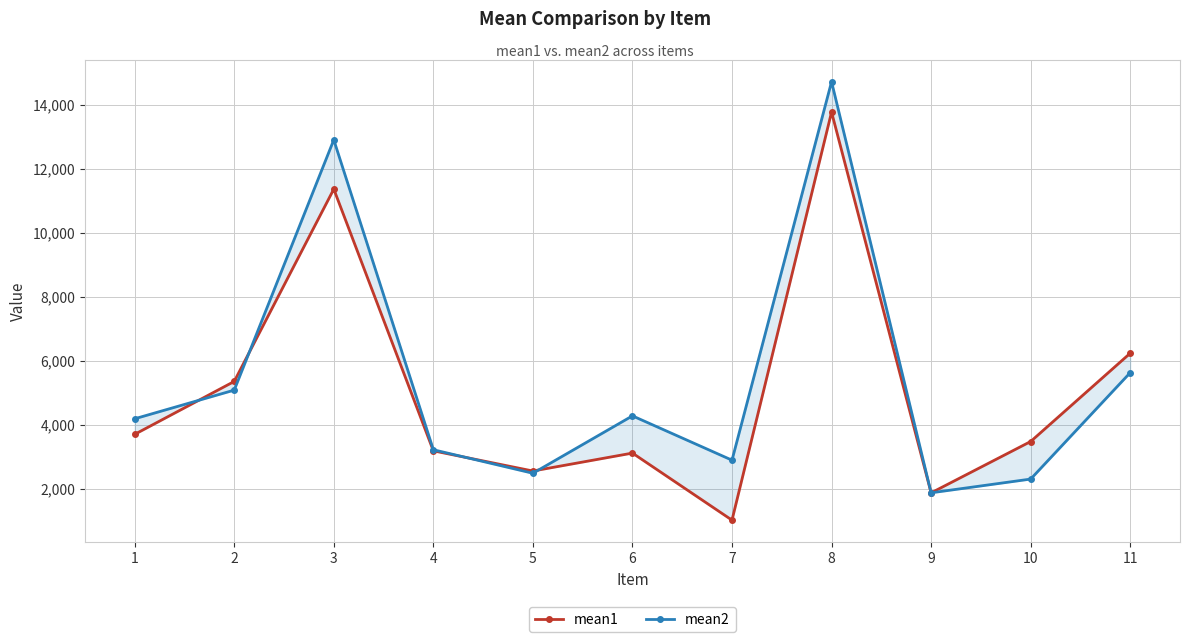

What is the difference between the maximum and minimum values in the mean1 series?

12760.1